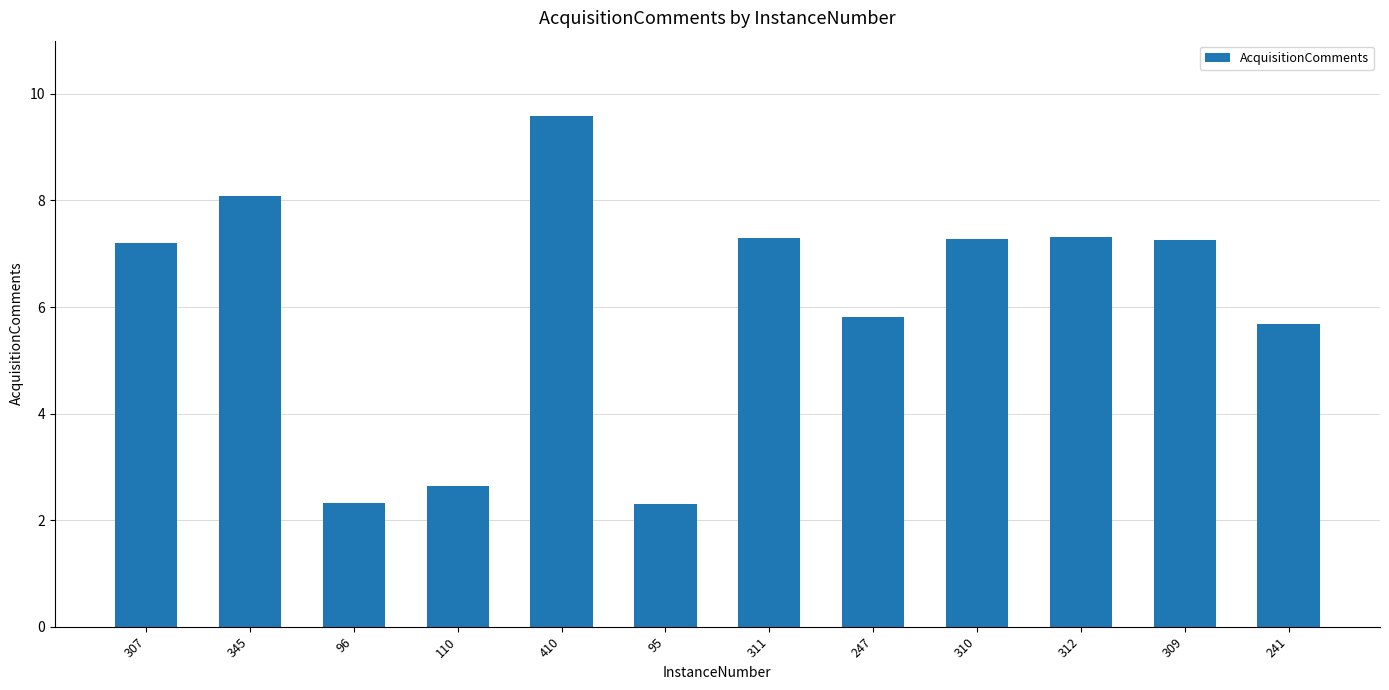

Where does the data first go above 7?

307